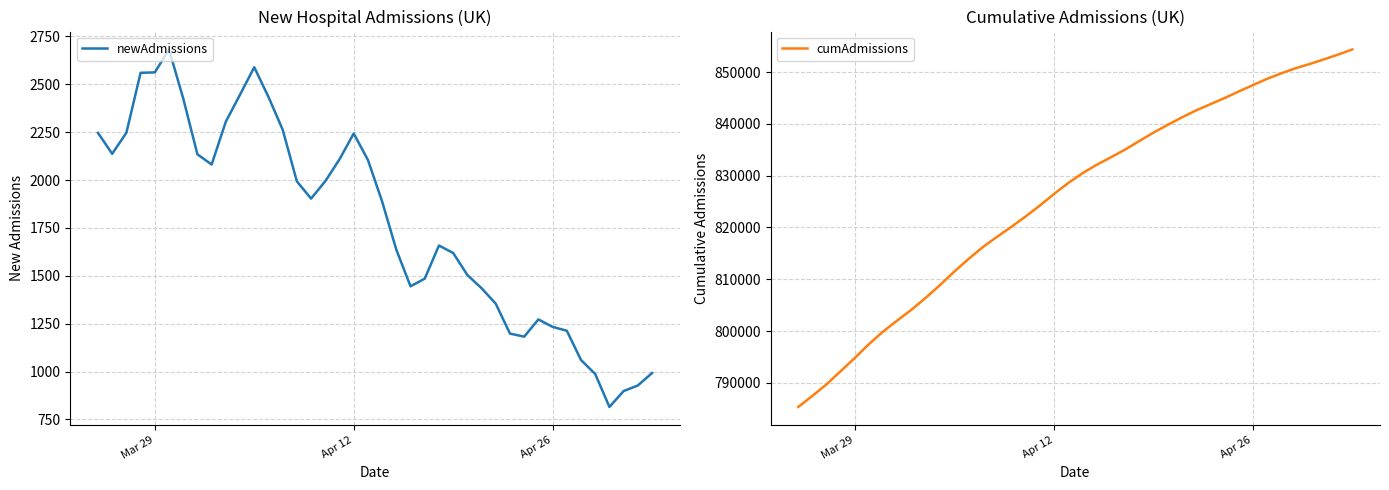

What is the highest value of the newAdmissions series?

2682